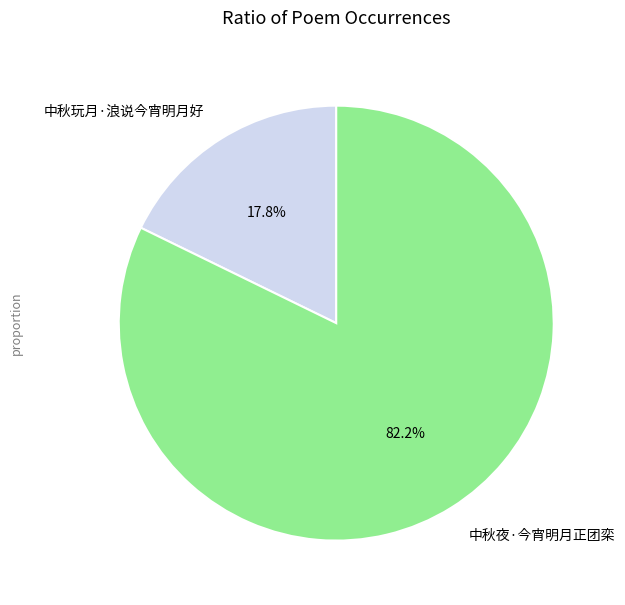

How many slices are in this pie chart?

2